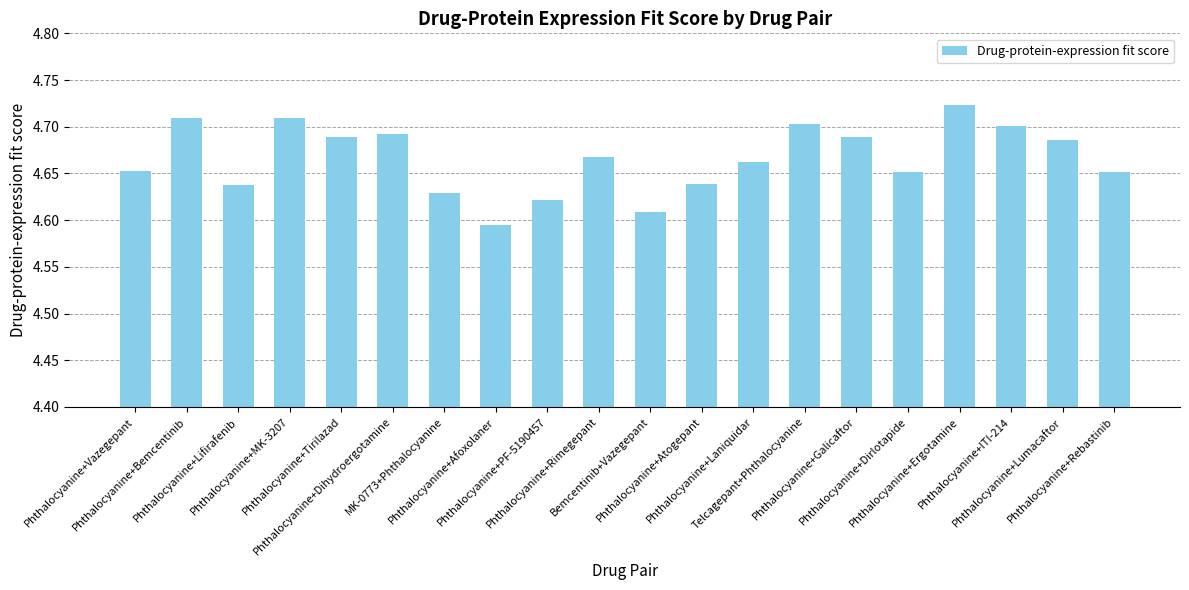

What is the label of the 11th bar from the right?

Phthalocyanine+Rimegepant